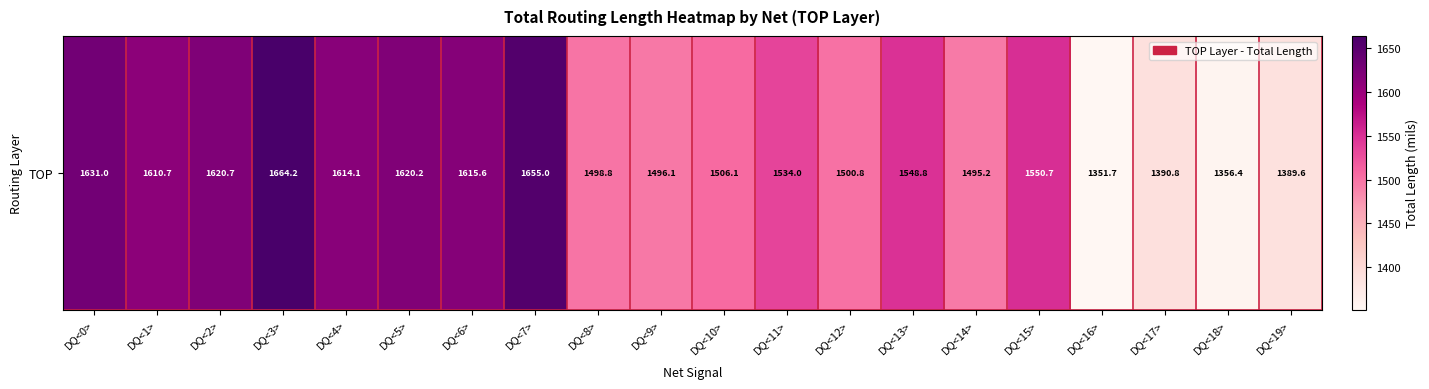

Reading left to right, extract all data points from this chart.

DQ<0>=1631.0	DQ<1>=1610.7	DQ<2>=1620.7	DQ<3>=1664.2	DQ<4>=1614.1	DQ<5>=1620.2	DQ<6>=1615.6	DQ<7>=1655.0	DQ<8>=1498.8	DQ<9>=1496.1	DQ<10>=1506.1	DQ<11>=1534.0	DQ<12>=1500.8	DQ<13>=1548.8	DQ<14>=1495.2	DQ<15>=1550.7	DQ<16>=1351.7	DQ<17>=1390.8	DQ<18>=1356.4	DQ<19>=1389.6